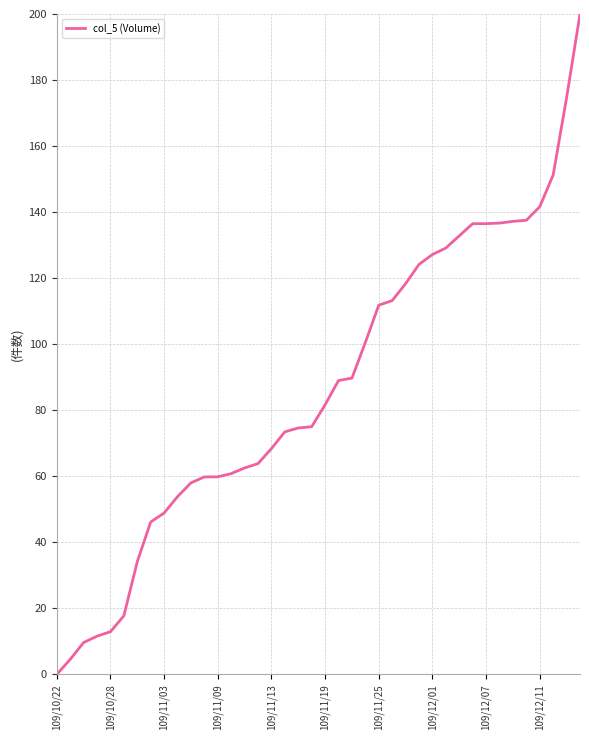

Count the number of data series in this chart.

1